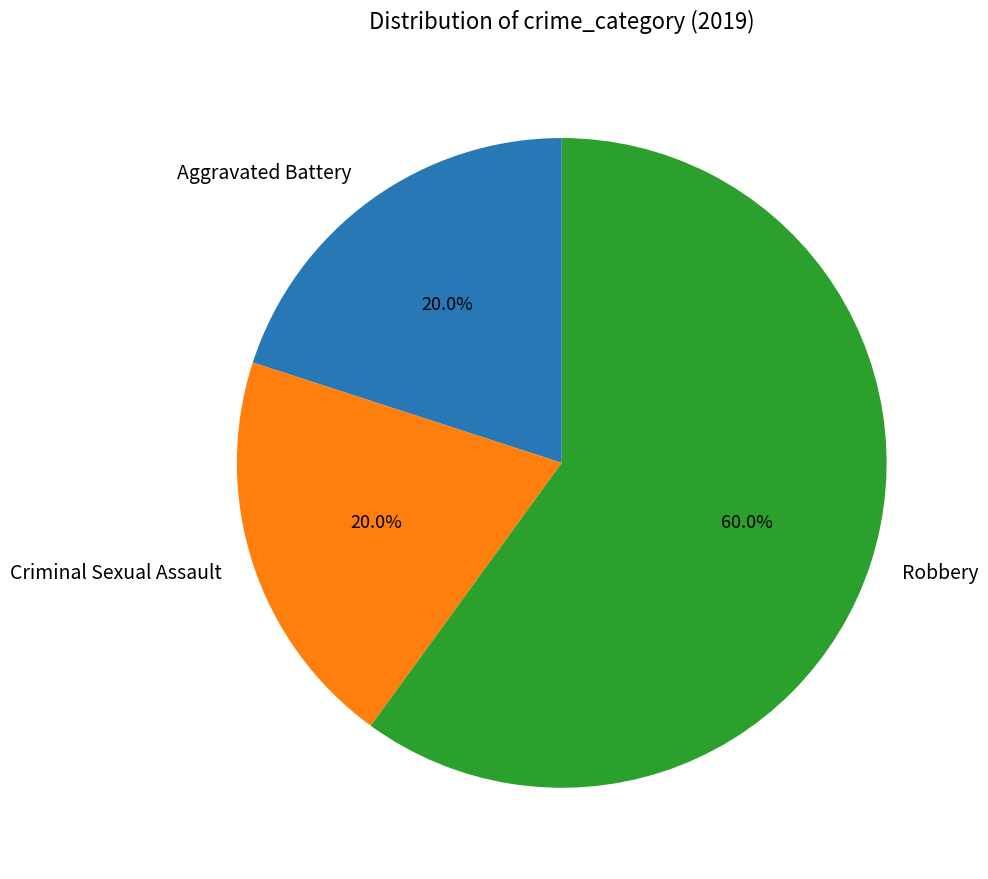

What is the ratio of the value at Robbery to the value at Criminal Sexual Assault?

3.0